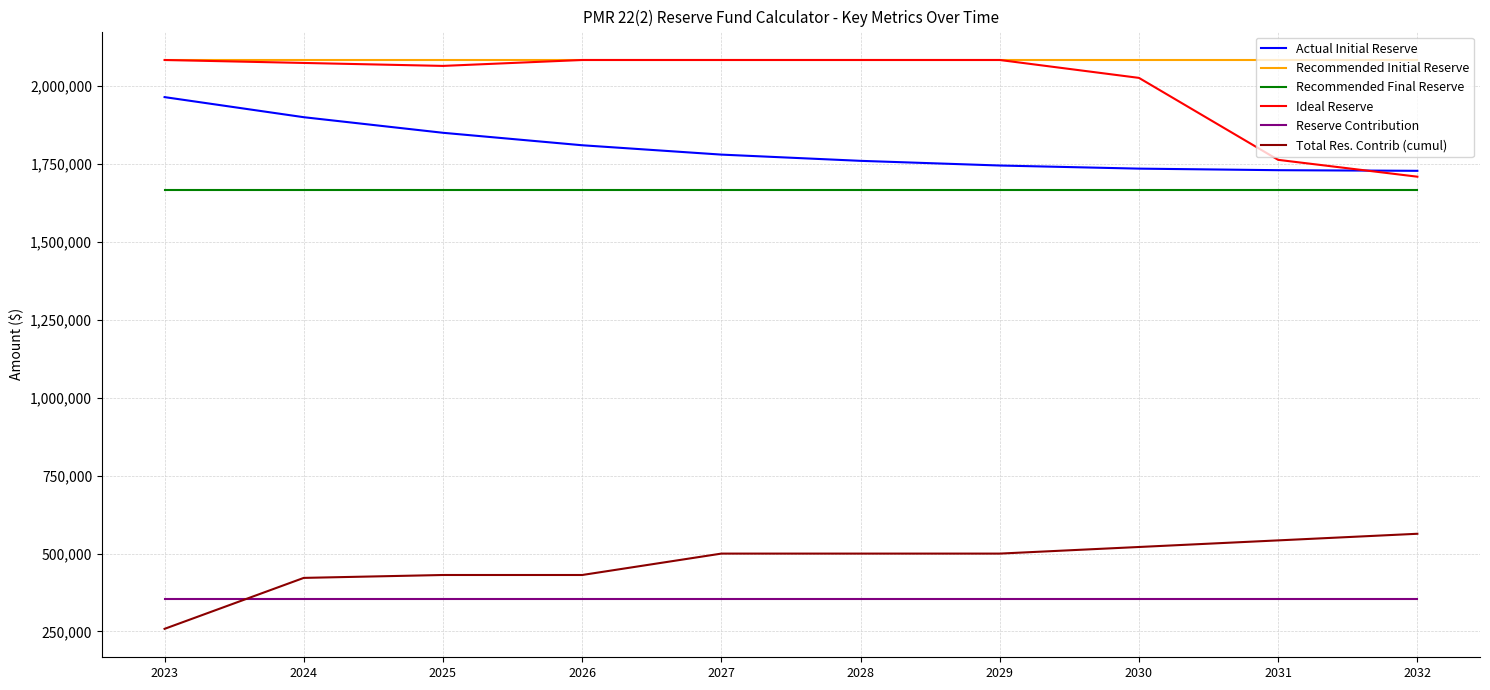

What is the maximum value shown in the chart?

2083550